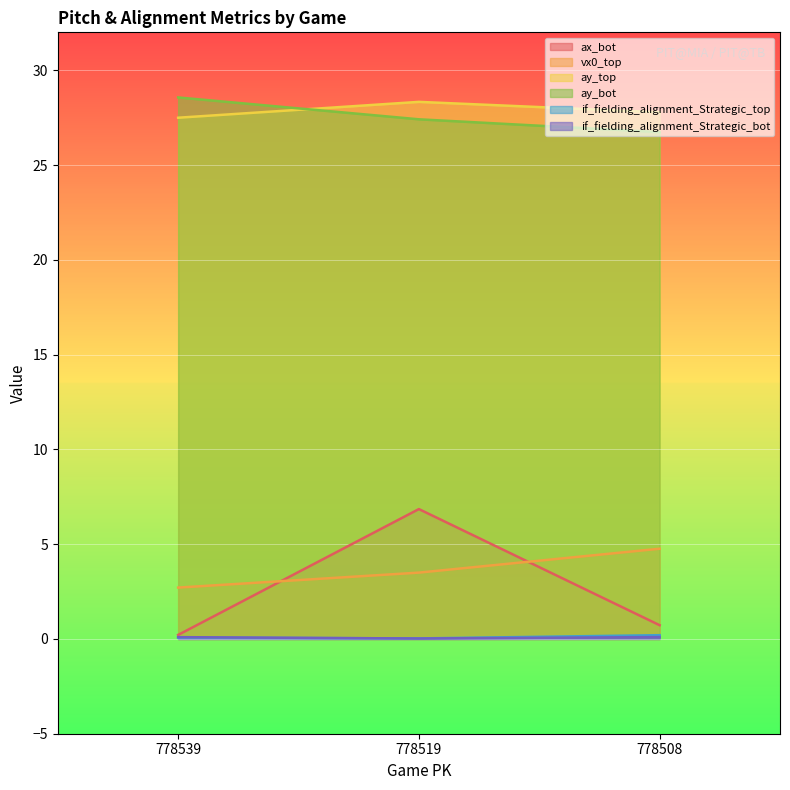

Which category has the lowest value across all series?

778519